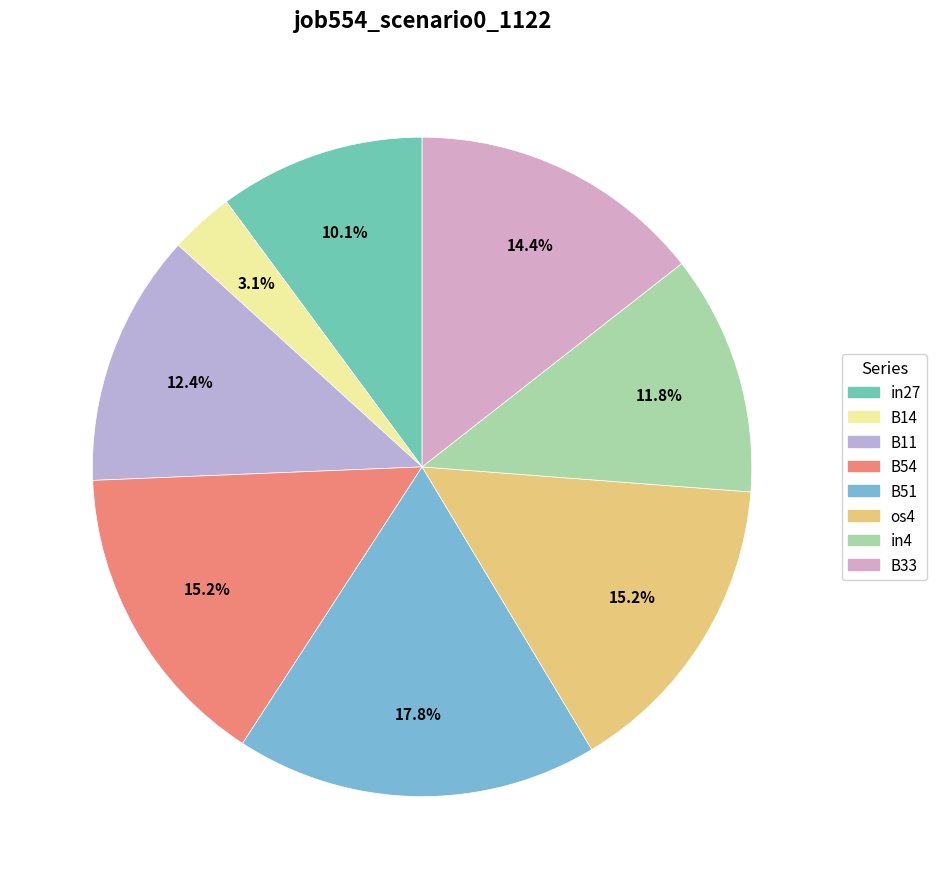

Do B33 and B51 together represent more than half of the pie?

No